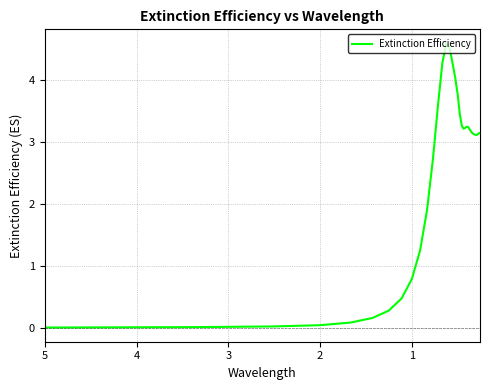

What is the change in value from 0 to 30?

+3.1